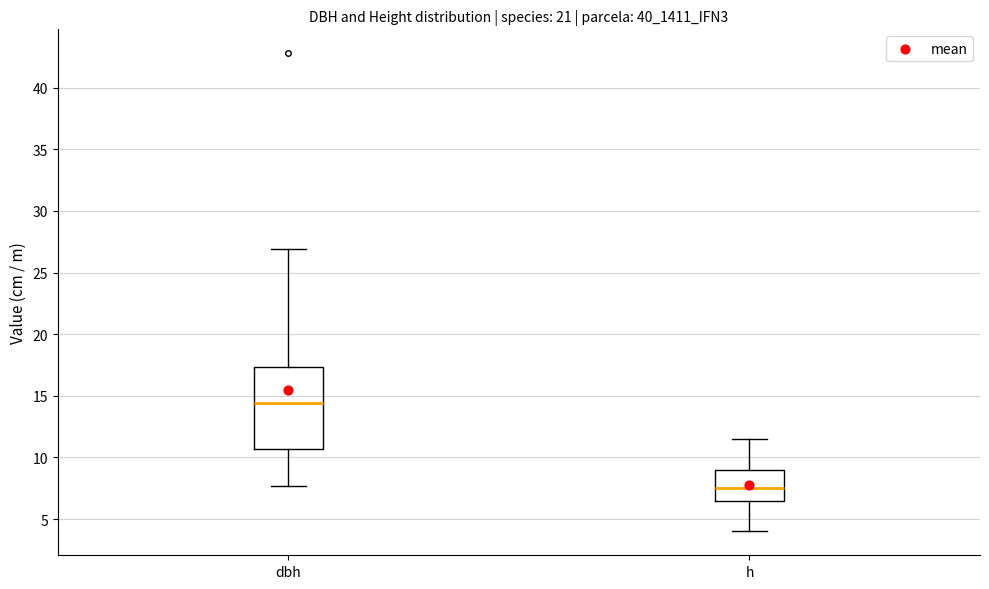

Reading left to right, transcribe this box plot: for each box, give where its median line is, the range the box spans, and where its two whiskers end, as read against the y-axis. The values are not printed on the chart, so give them approximately, as read against the axis.

dbh: median 14.5, box 10.5 to 17.5, whiskers 7.5 to 27.0
h: median 7.5, box 6.5 to 9.0, whiskers 4.0 to 11.5